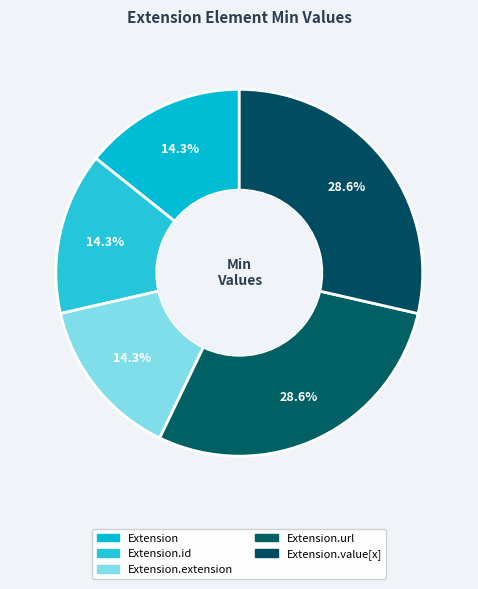

Combined, do Extension.url and Extension.extension account for over 50%?

No